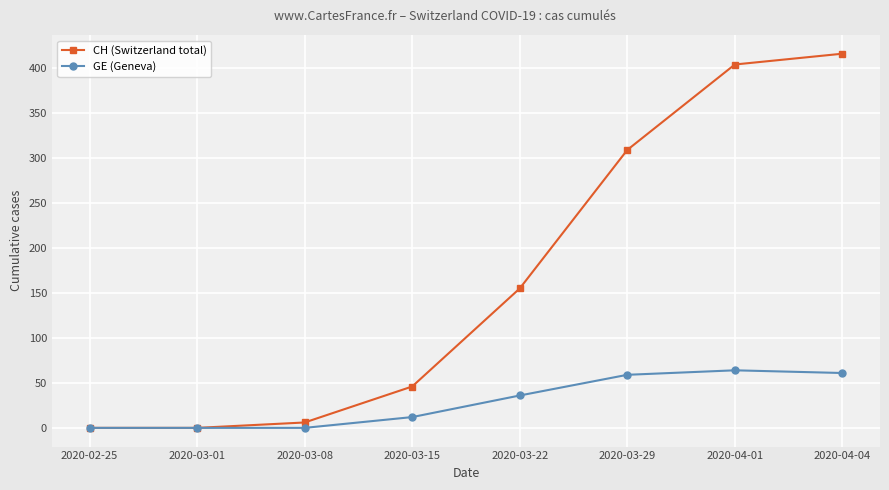

How many data points in CH (Switzerland total) are less than 155?

4